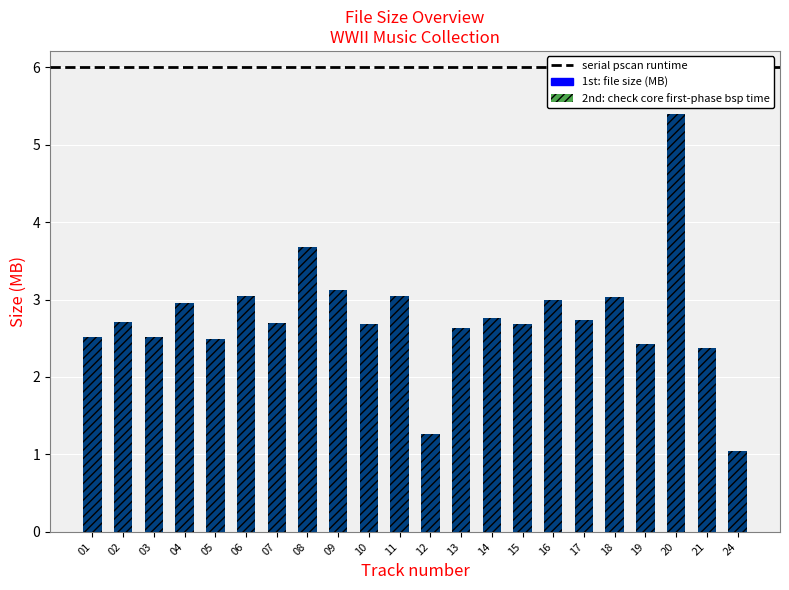

What is the sum of the values at 05 and 21?

4.9